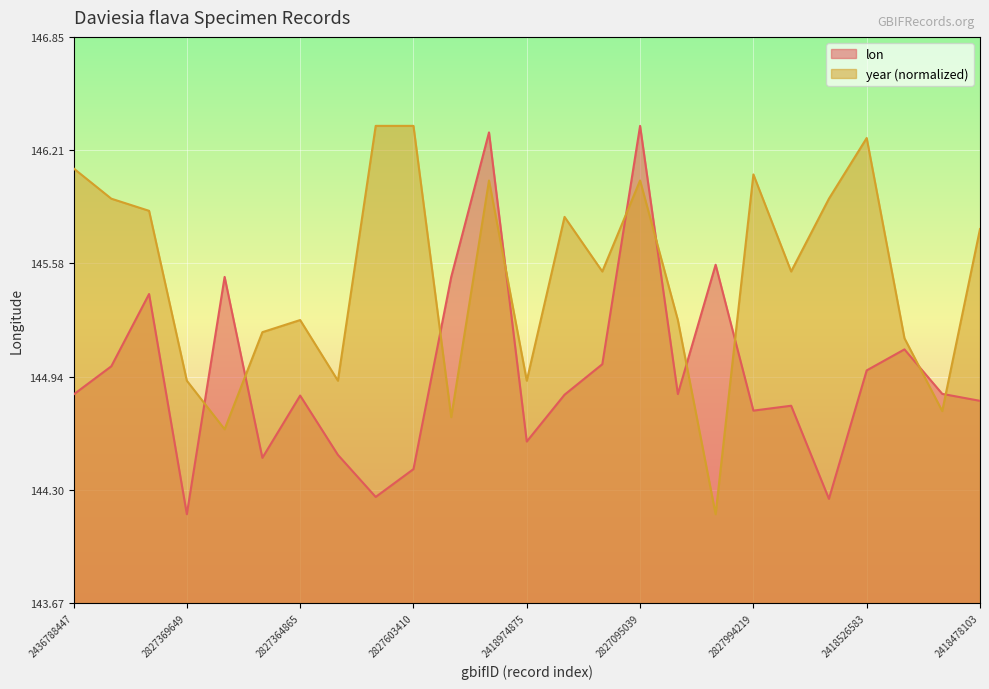

How many lines are shown in the chart?

2